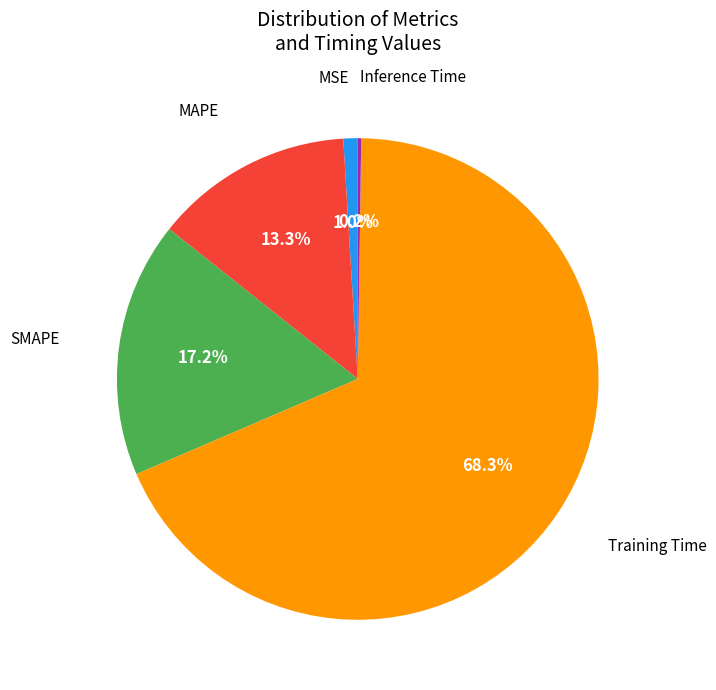

How much of the chart is everything except MSE?

99.0%